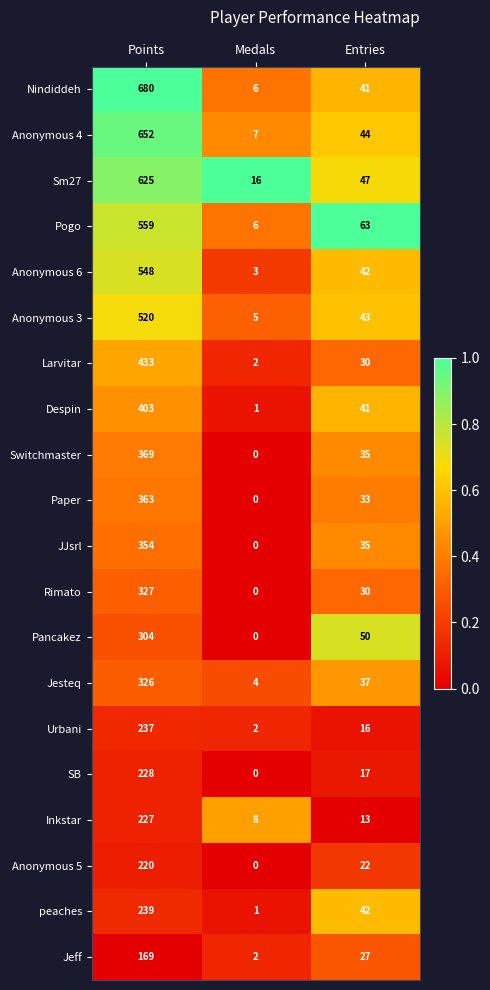

Which series changed the most between Points and Medals?

Nindiddeh